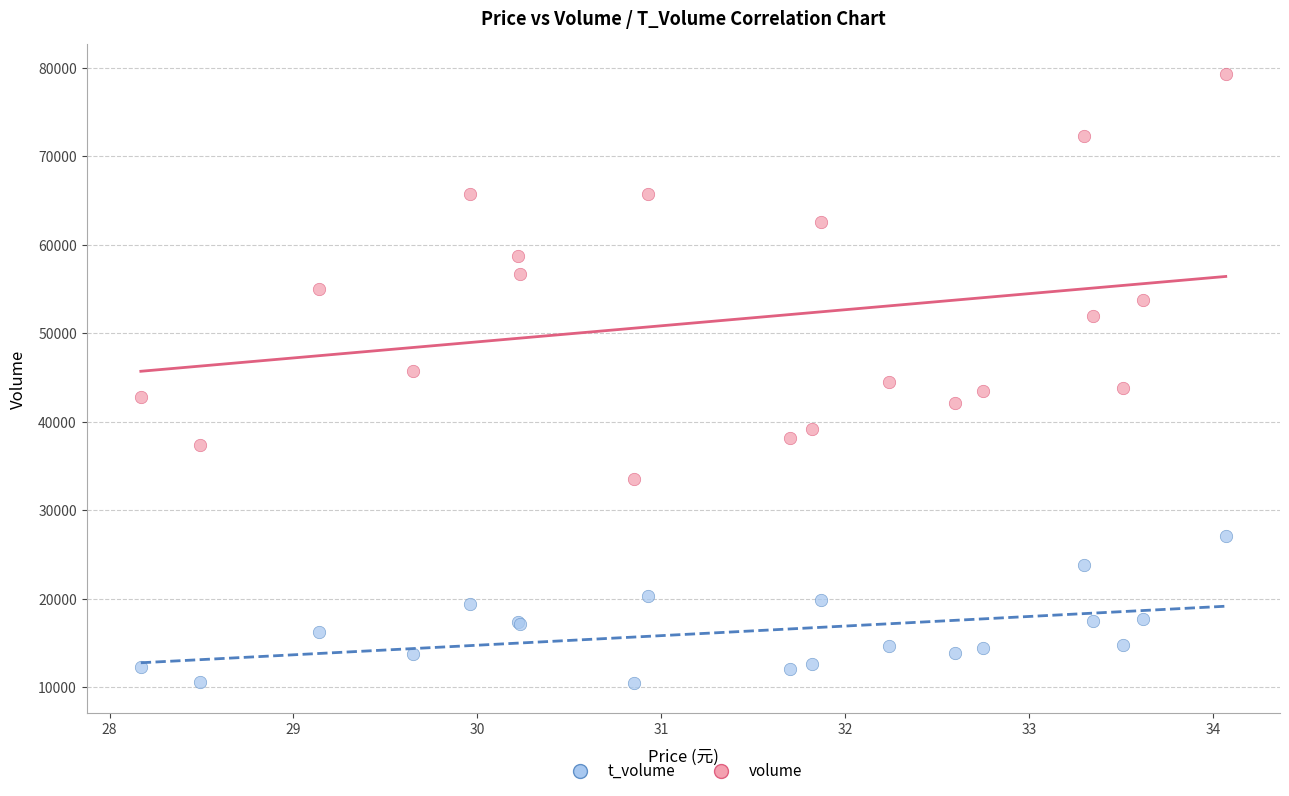

Which series reaches the maximum Y coordinate?

volume